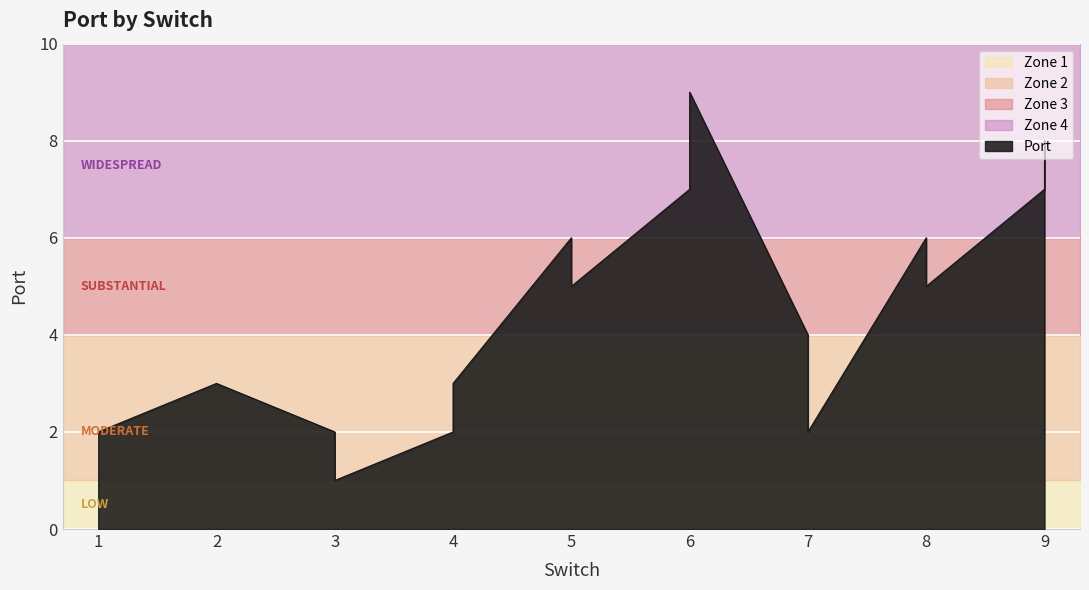

What is the average value?

4